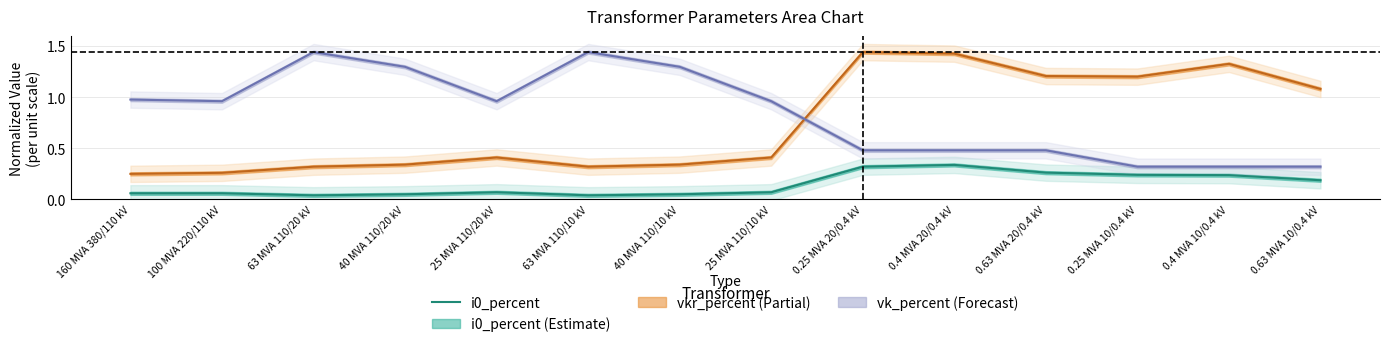

Reading right to left, list all the values displayed in this chart.

0.2	0.2	0.2	0.3	0.3	0.3	0.1	0.1	0.0	0.1	0.1	0.0	0.1	0.1